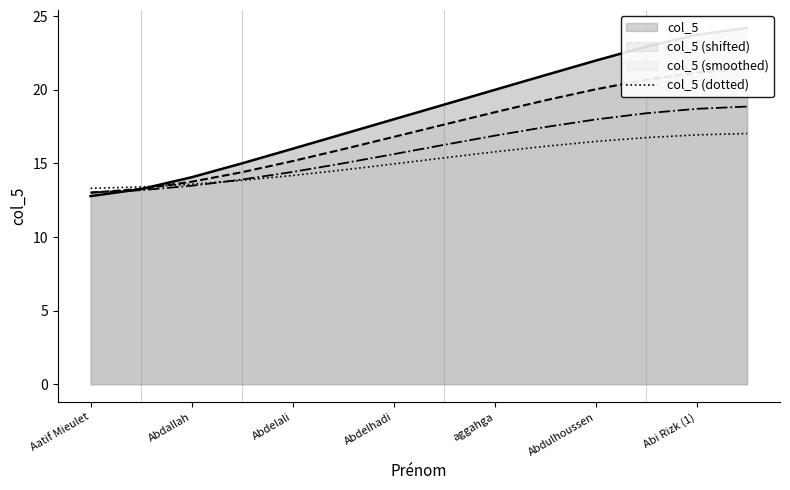

The col_5 (dotted) series shows 13.6 at Abdallah. True or false?

True